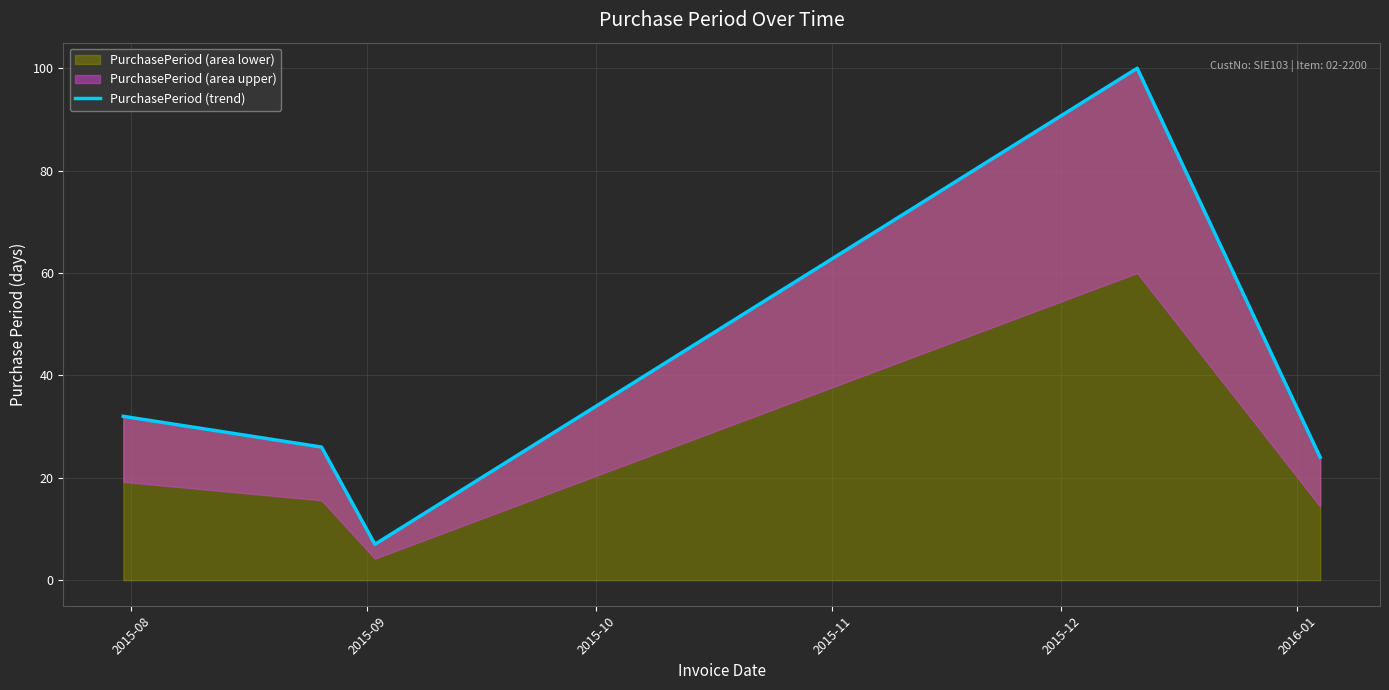

What is the value of the 2nd point from the left?

26